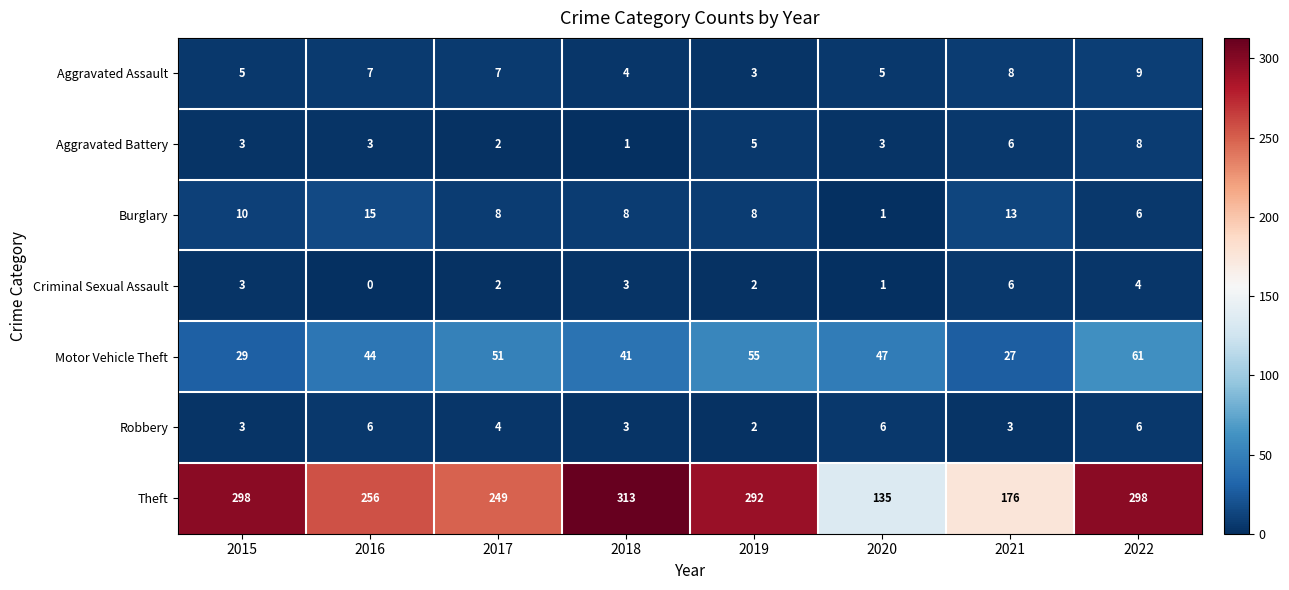

Which series has the largest total across all categories?

Theft